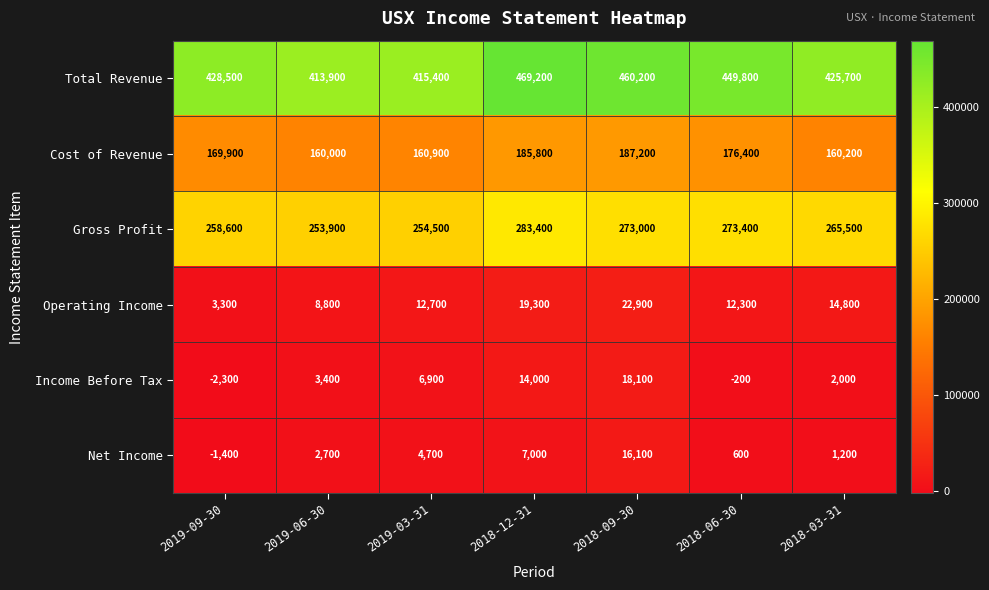

How many positive values does the Net Income series have?

6